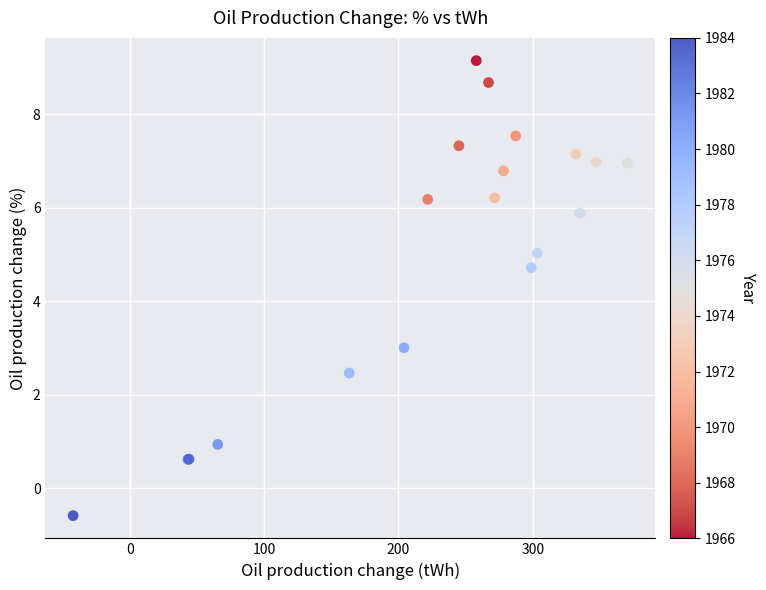

What Y value in the scatter plot is closest to 4?

4.7